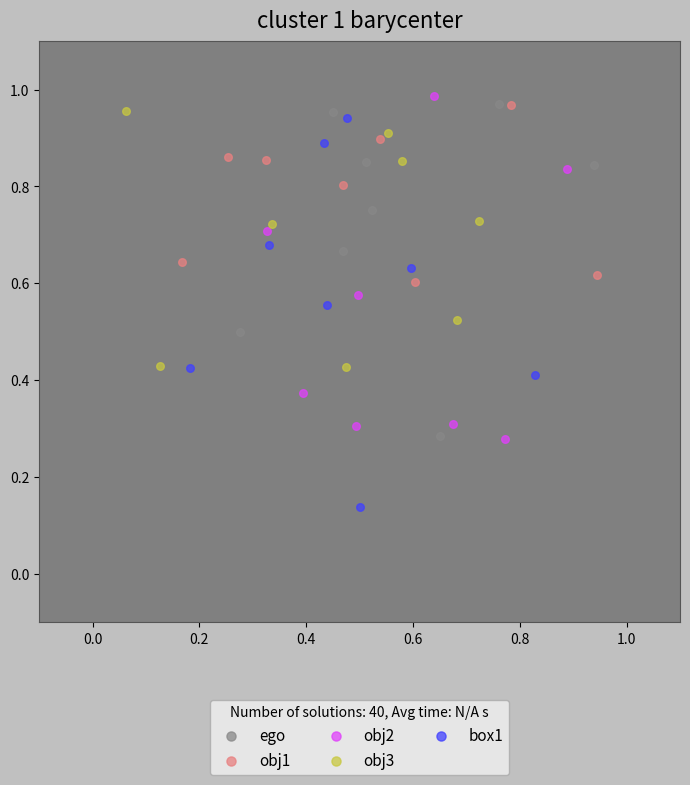

Which series has the widest spread of Y values?

box1